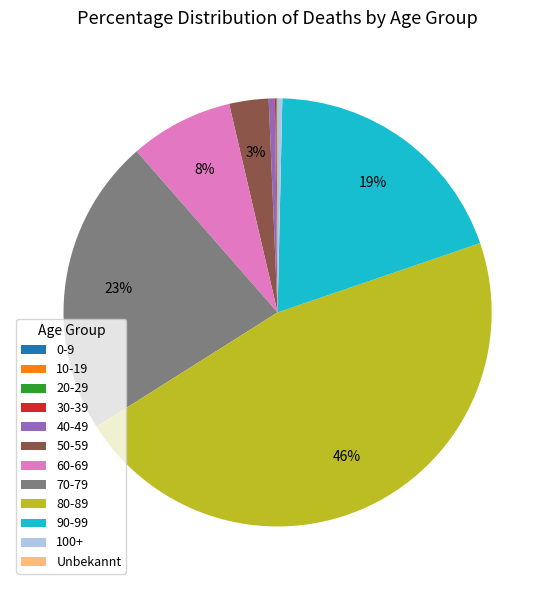

To the nearest percent, what is the difference between the 50-59 and 70-79 slice percentages?

20%